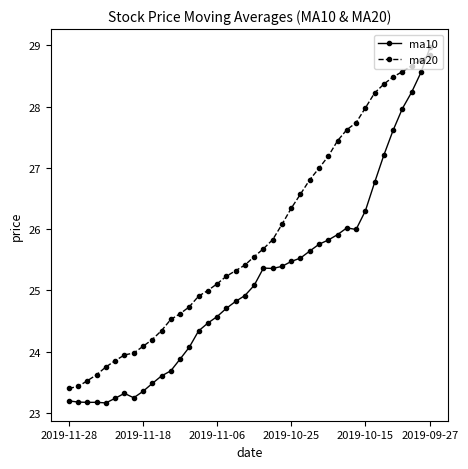

What is the value of the ma10 point at the 7th from the left?

23.3